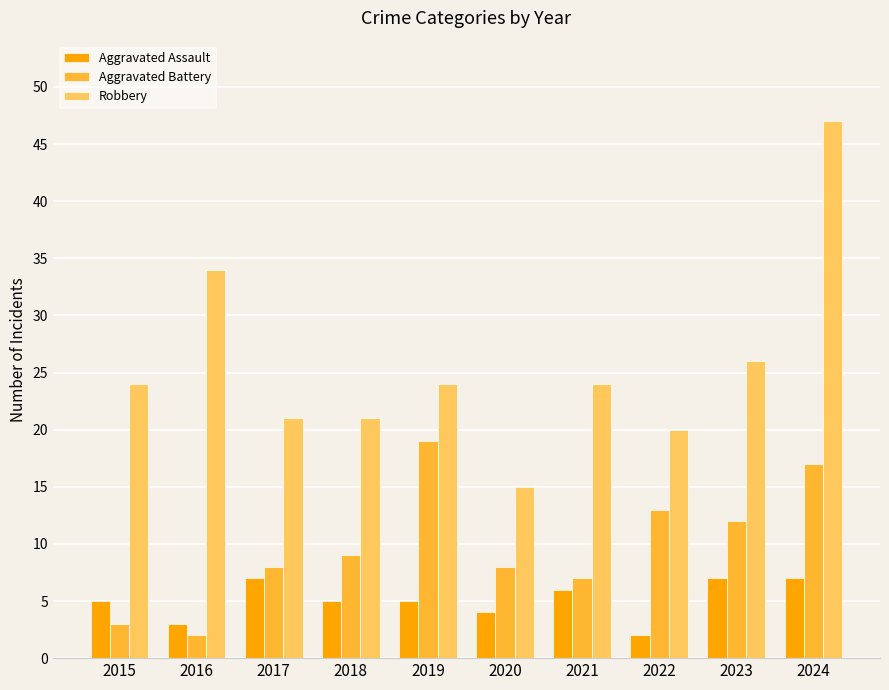

How many series are shown in this chart?

3